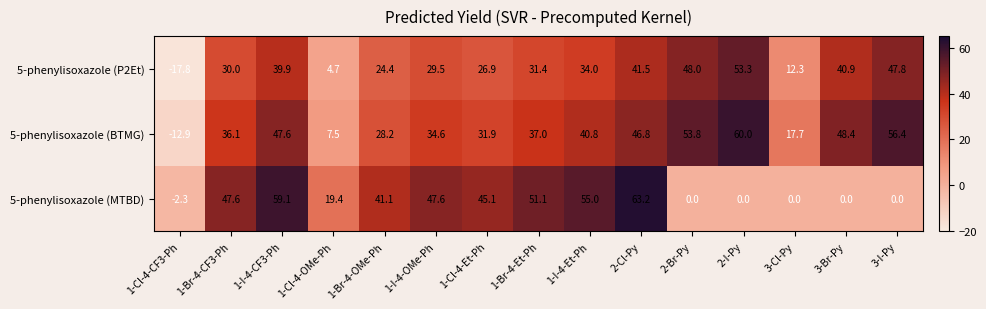

What is the smallest value displayed?

-17.8